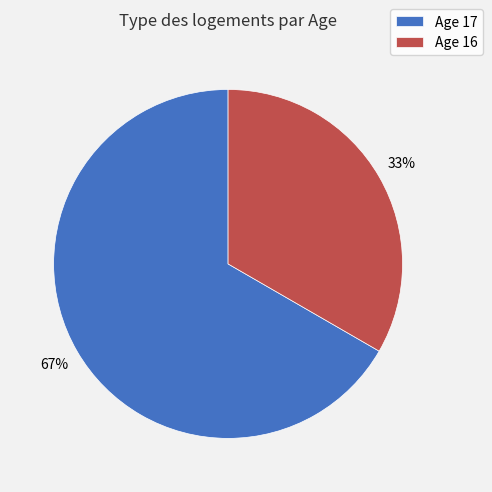

To the nearest percent, what percentage of the pie is Age 17?

67%